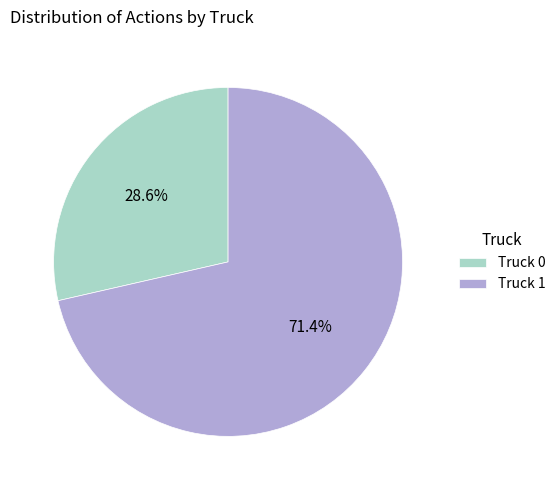

What is the largest slice in the pie chart?

Truck 1